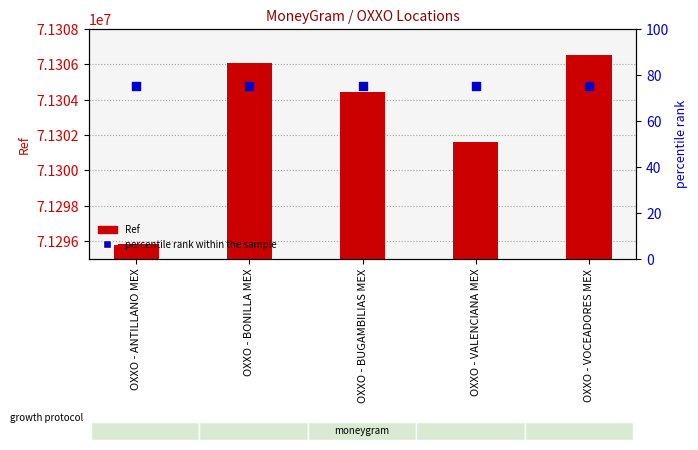

What is the total value across all series at OXXO - VALENCIANA MEX?

71301677